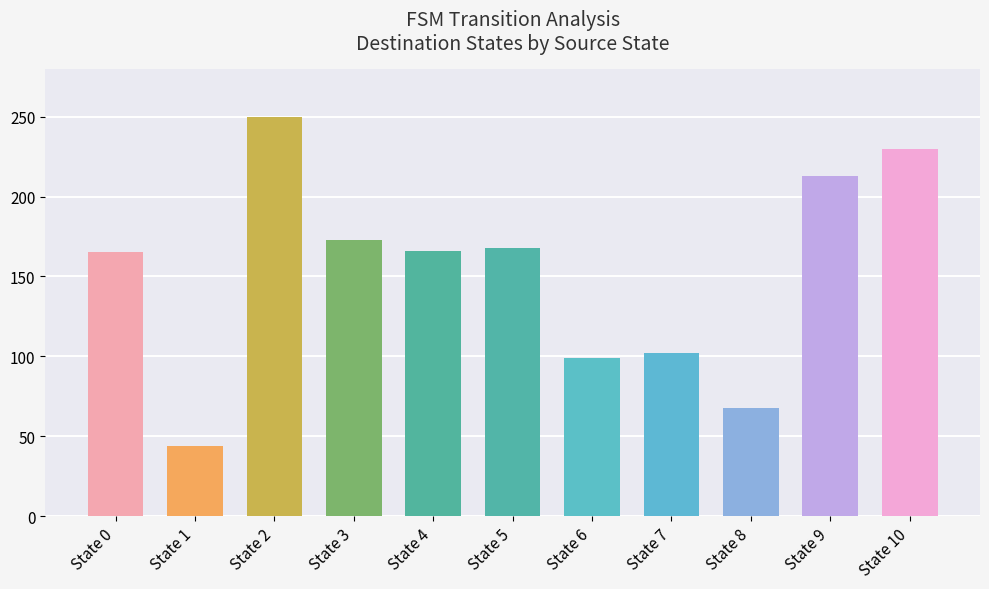

What is the maximum value shown in the chart?

250